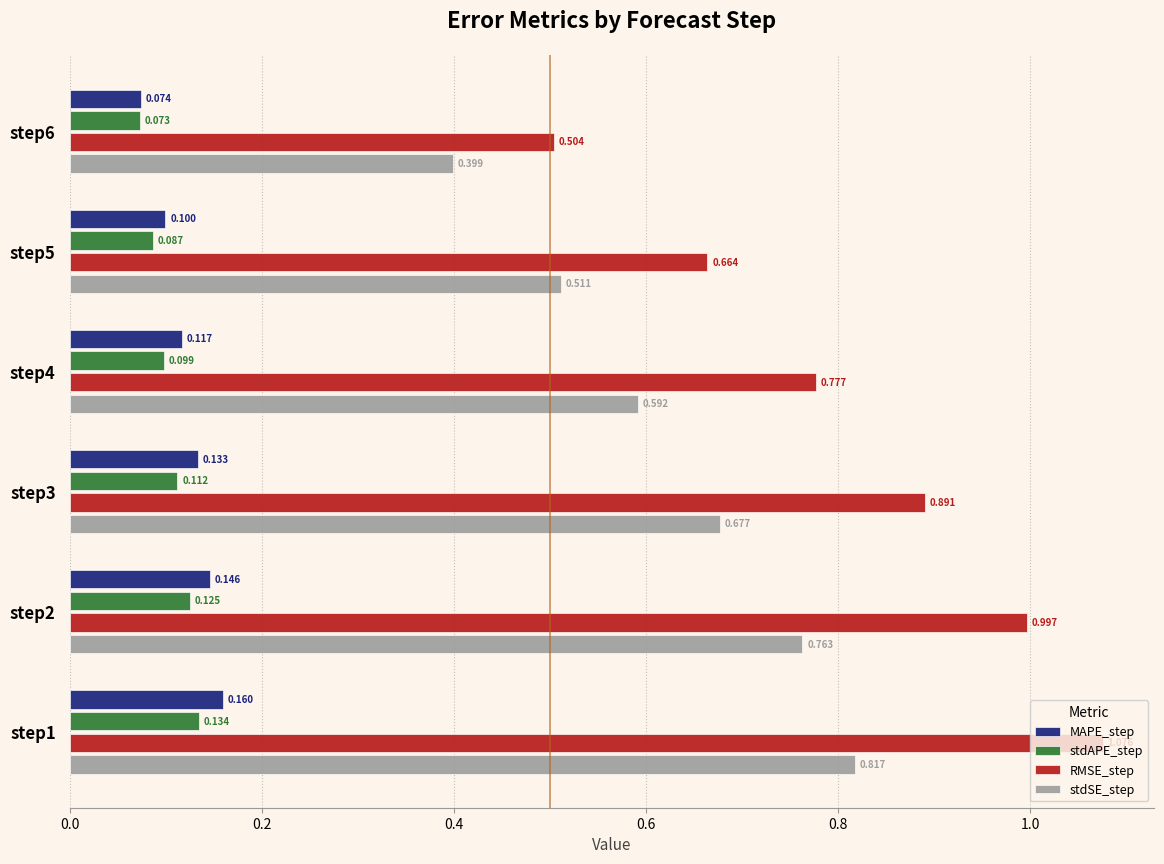

Which series has the widest spread of values?

RMSE_step